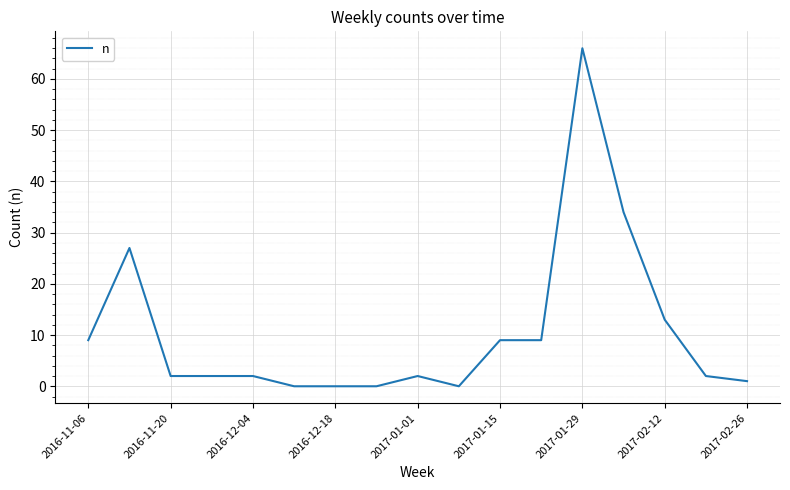

What is the difference between the maximum and minimum values?

66